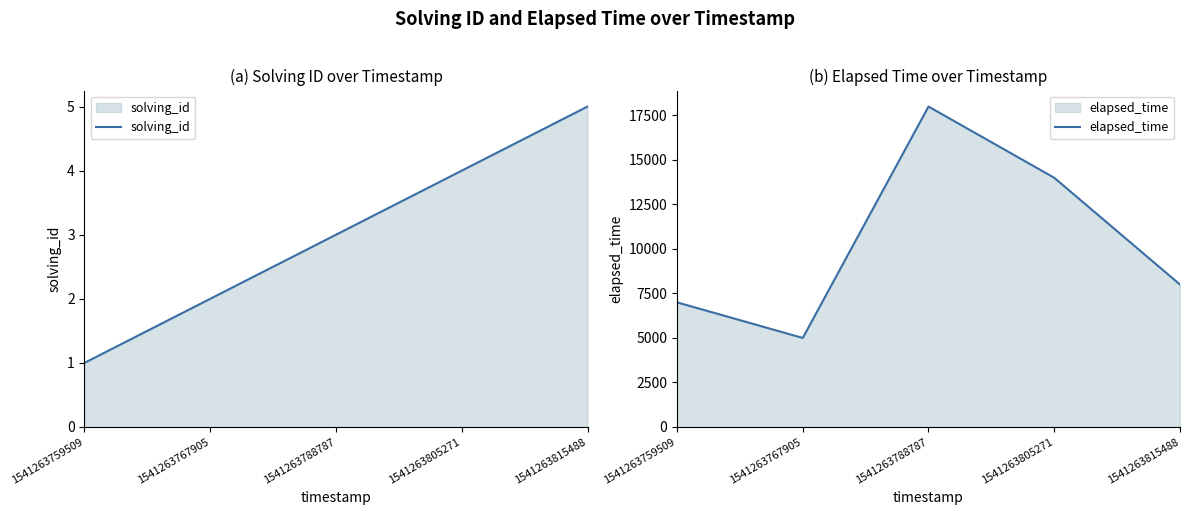

How many data points does each series have?

5